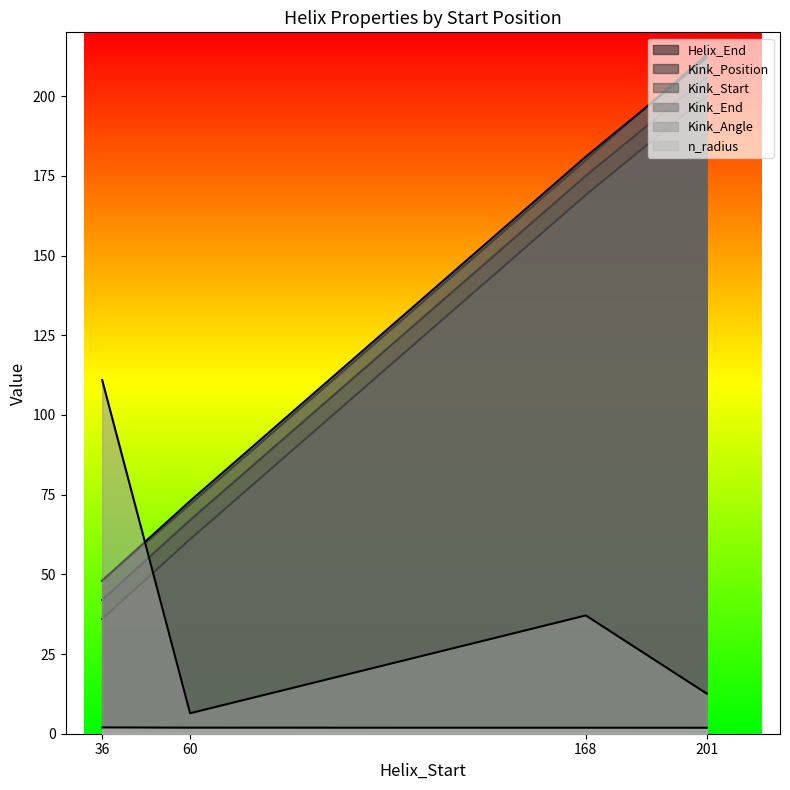

Rank the series by their maximum value, from lowest to highest.

n_radius, Kink_Angle, Kink_Start, Kink_Position, Kink_End, Helix_End